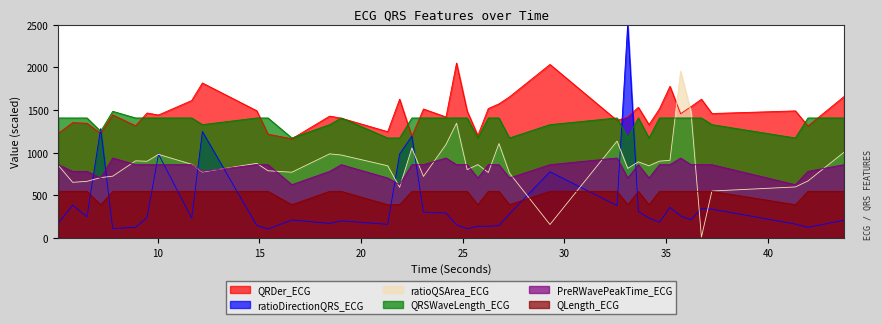

At which category is the sum across all series the highest?

33.109375